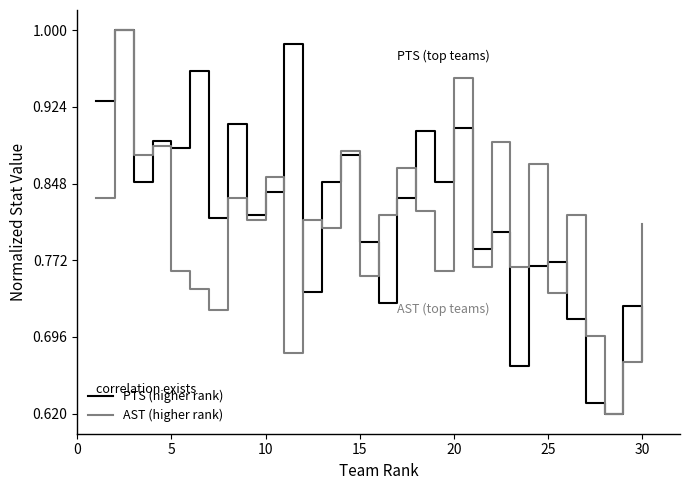

What are all the series names shown in the legend?

PTS (higher rank), AST (higher rank)